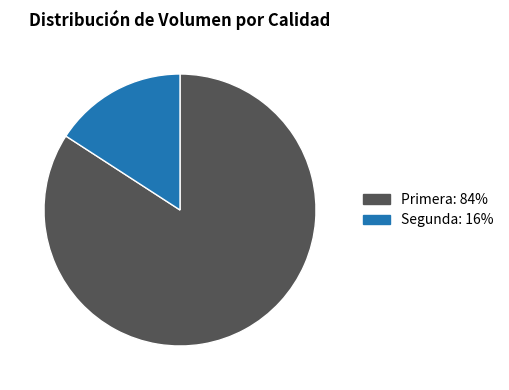

How many slices are in this pie chart?

2